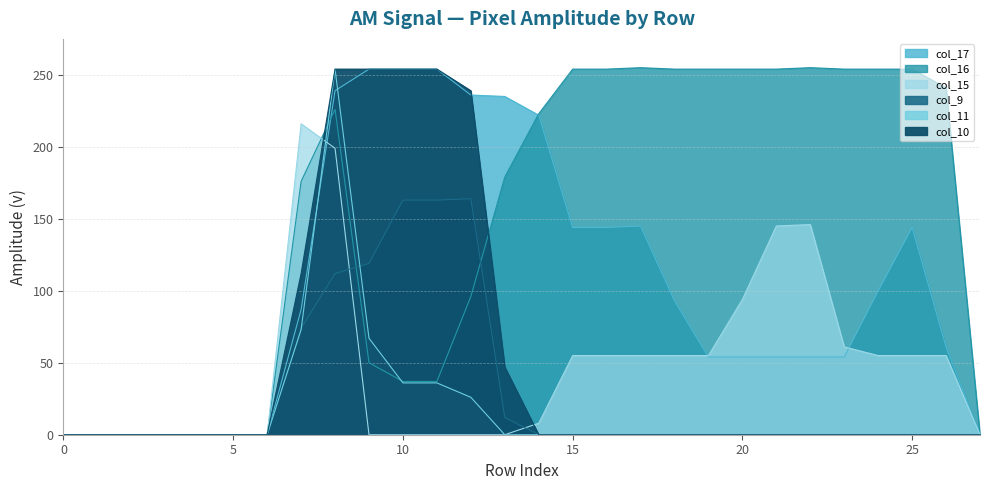

After their last crossing, which series has the higher values: col_16 or col_17?

col_16